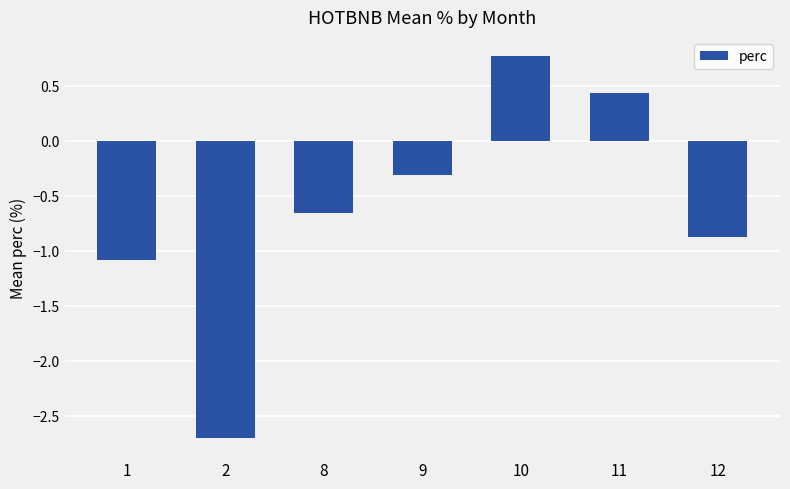

What is the change in value from 9 to 11?

+0.7